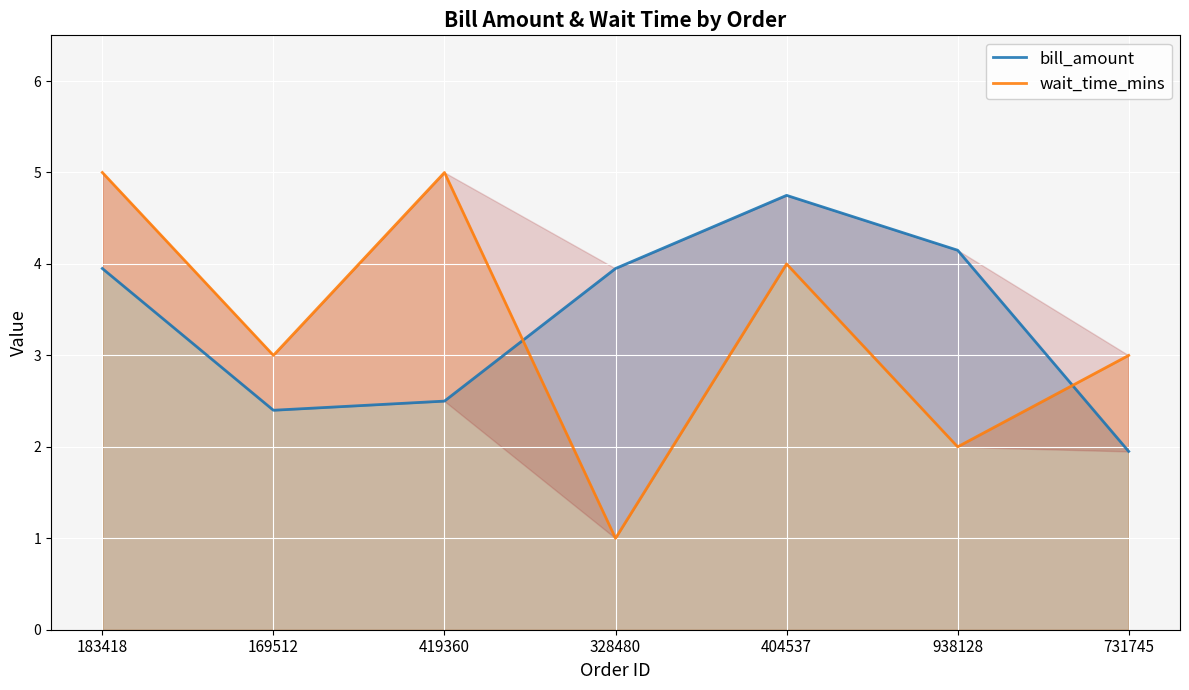

What is the average value of the bill_amount series?

3.4